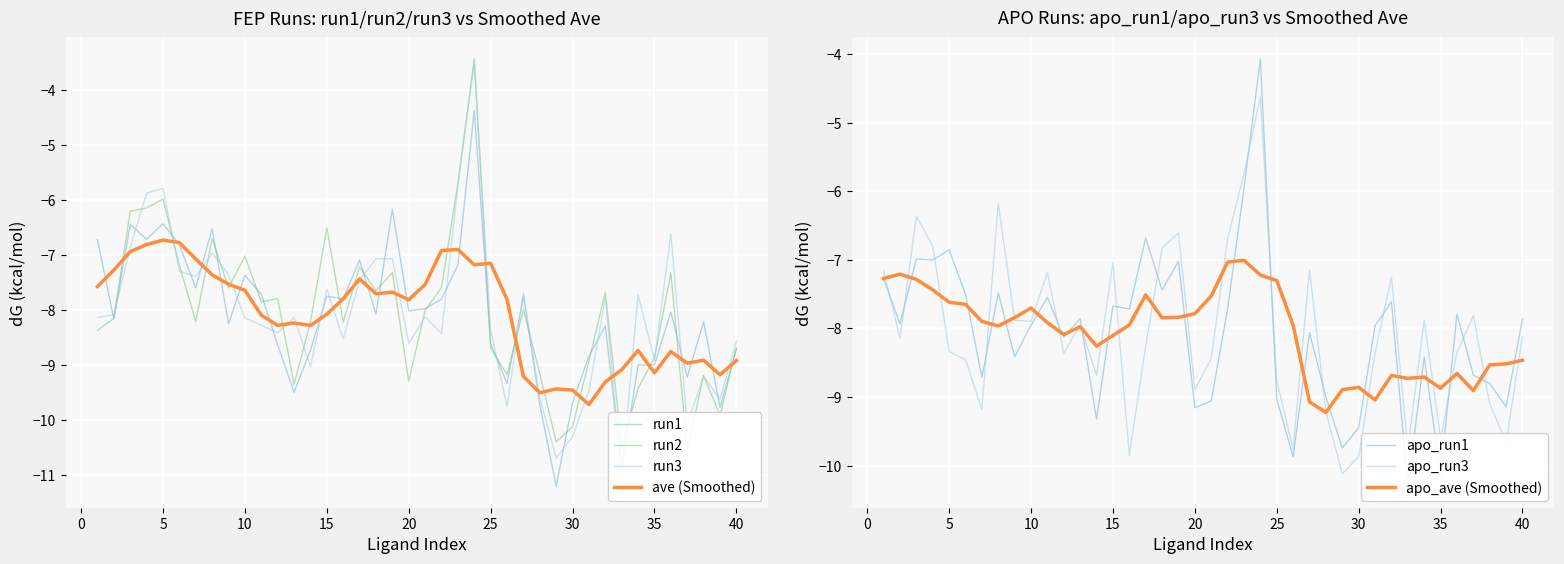

What is the lowest value of the run1 series?

-11.2